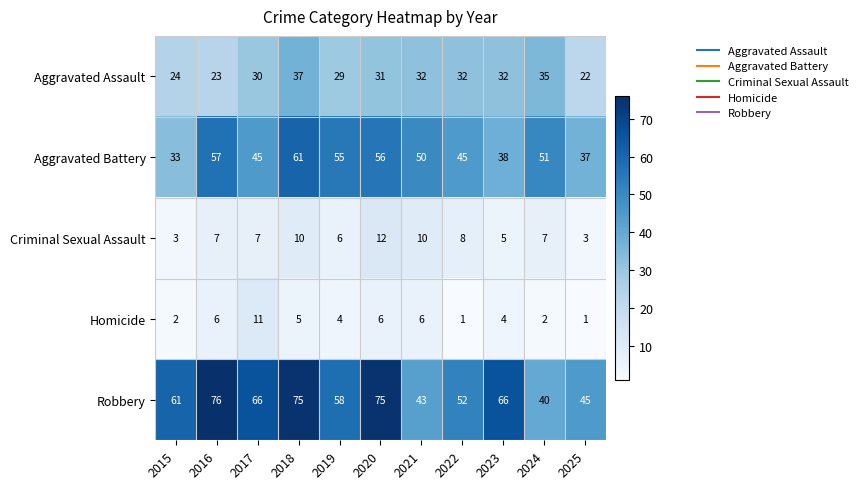

True or false: Robbery has a value of 75 at 2020.

True